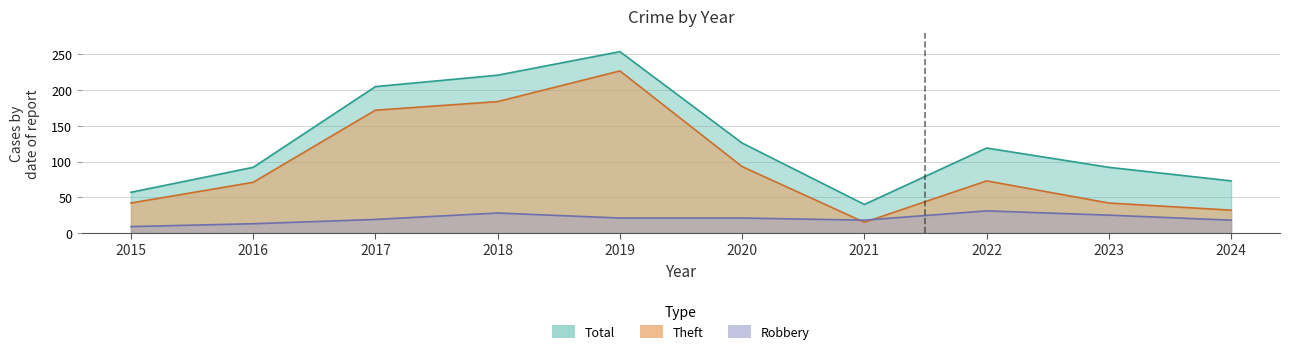

Reading left to right, list all the values displayed in this chart.

Robbery: 2015=9	2016=13	2017=19	2018=28	2019=21	2020=21	2021=18	2022=31	2023=25	2024=18
Theft: 2015=42	2016=71	2017=172	2018=184	2019=227	2020=93	2021=15	2022=73	2023=42	2024=32
Total: 2015=57	2016=92	2017=205	2018=221	2019=254	2020=126	2021=40	2022=119	2023=92	2024=73